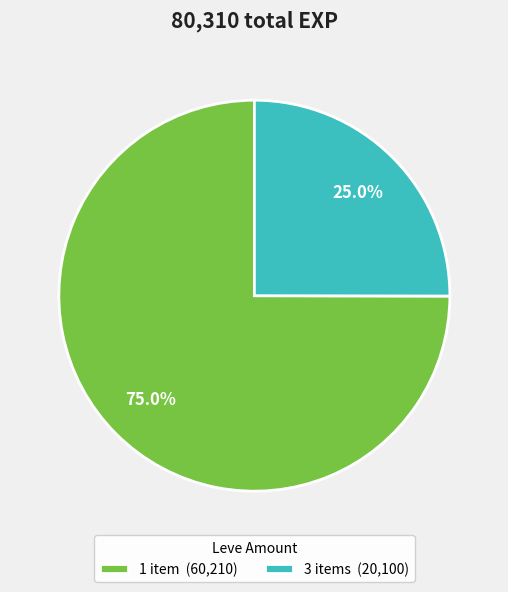

Rank the categories by value from highest to lowest.

1 item (60,210), 3 items (20,100)